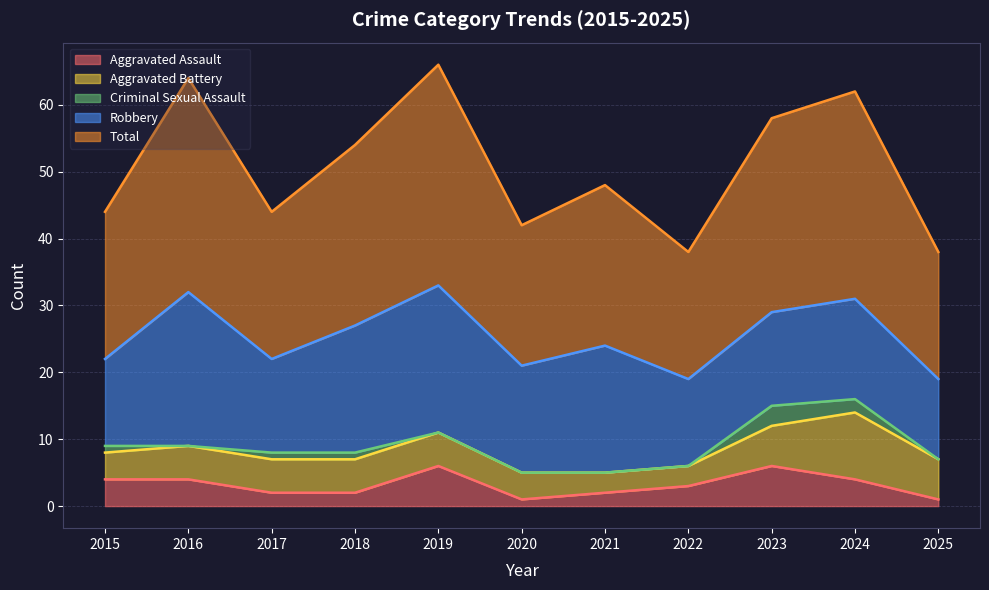

How many Aggravated Assault values are between 2 and 4?

7